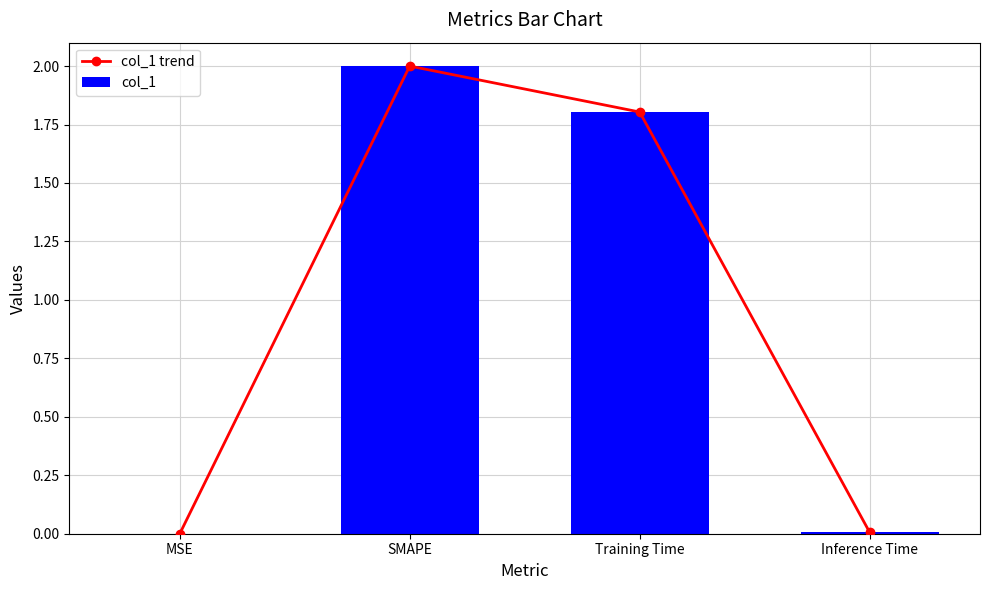

At which label does col_1 reach its peak?

SMAPE